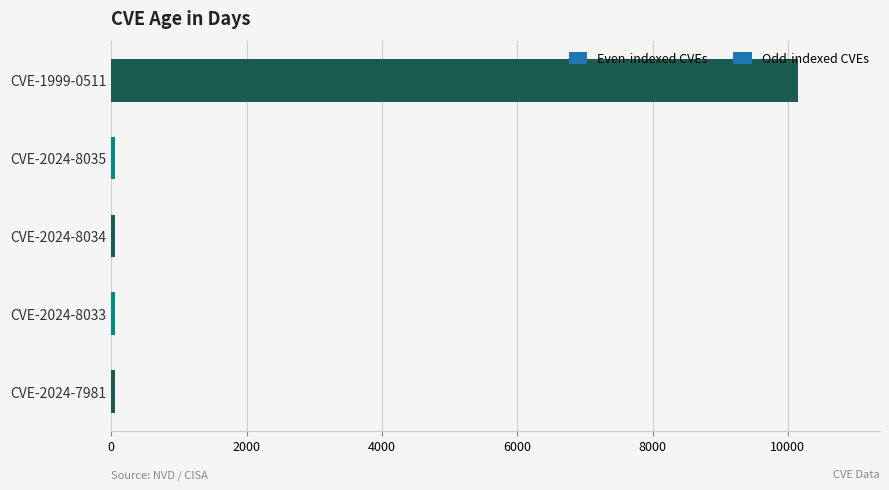

What is the maximum value shown in the chart?

10145